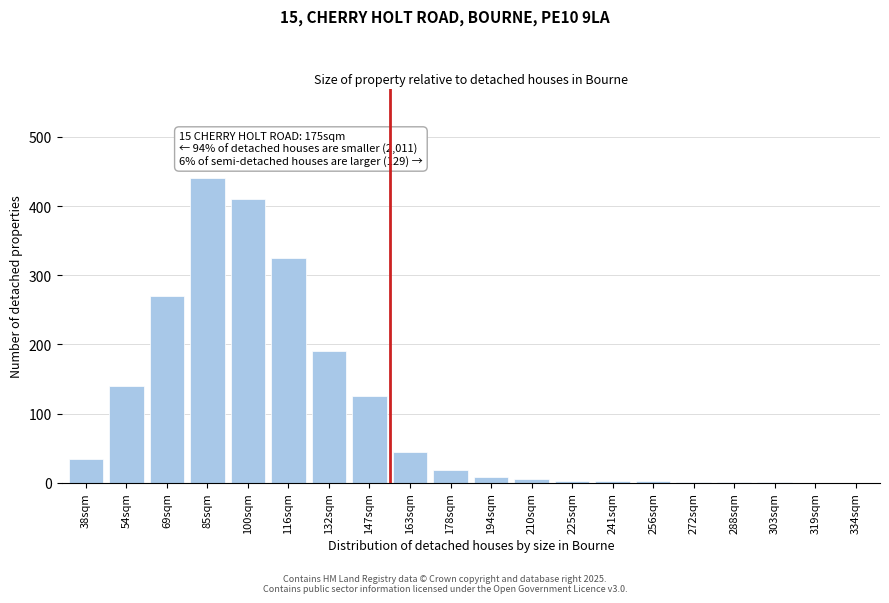

Where is the data nearest to the value 220?

132sqm